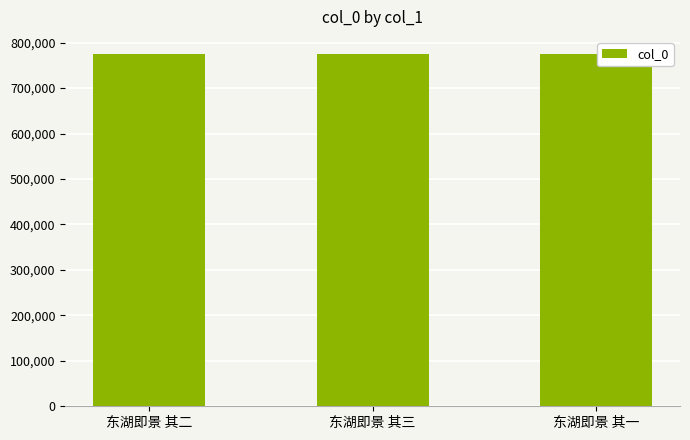

What is the smallest value displayed?

774021